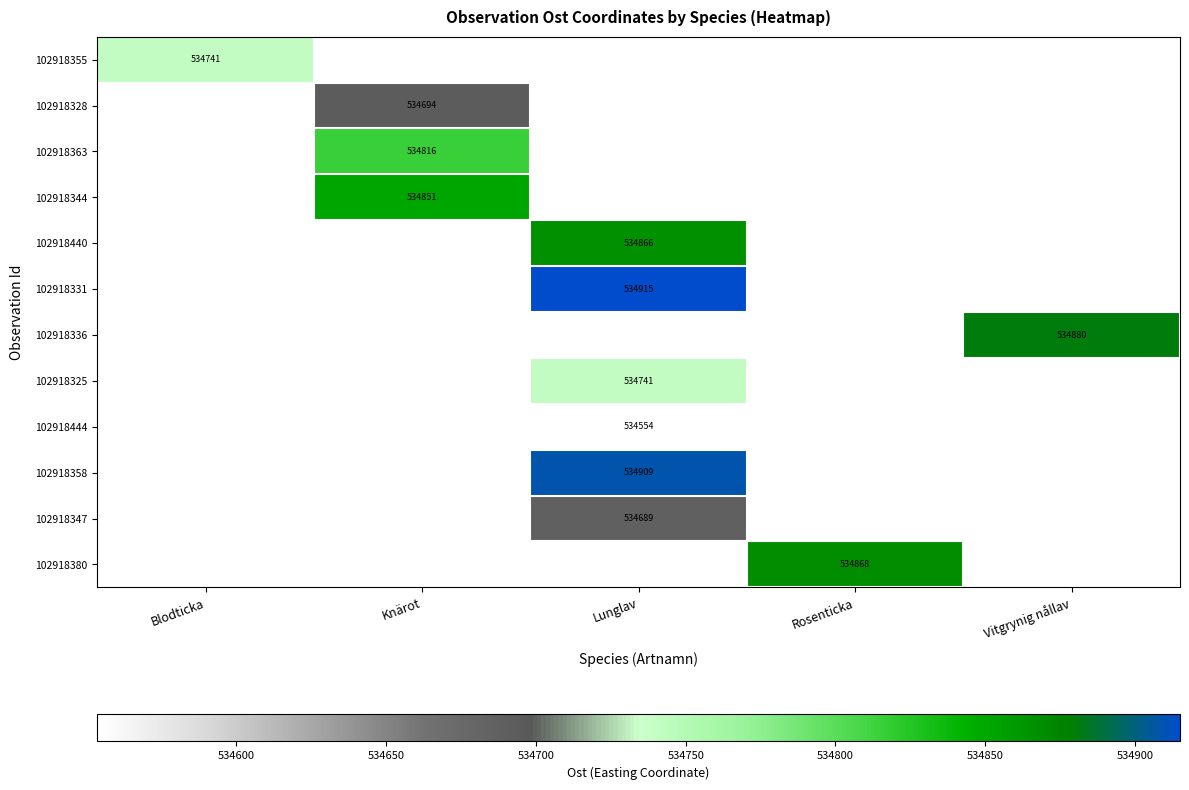

At which label is 102918355 closest to 534740?

Blodticka